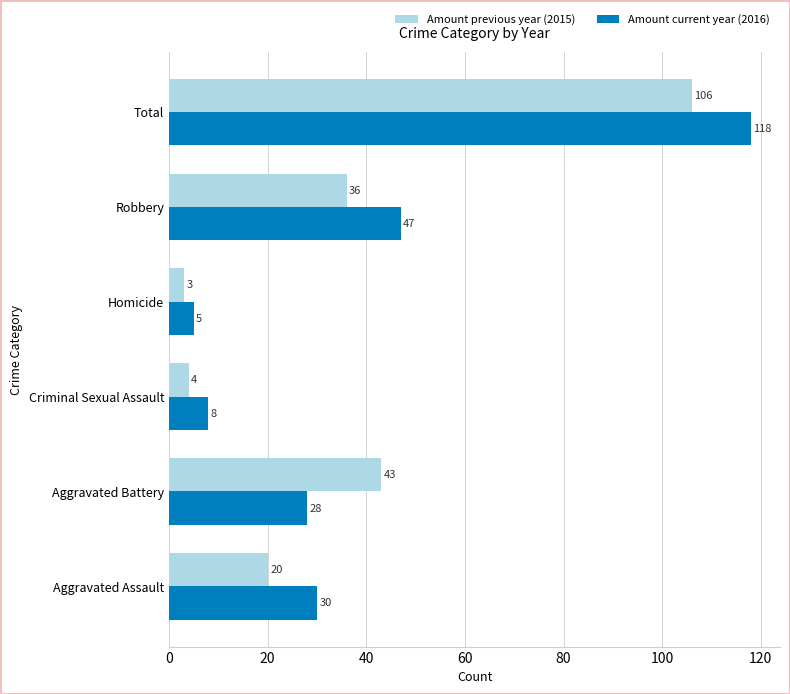

What is the highest value of the Amount current year (2016) series?

118